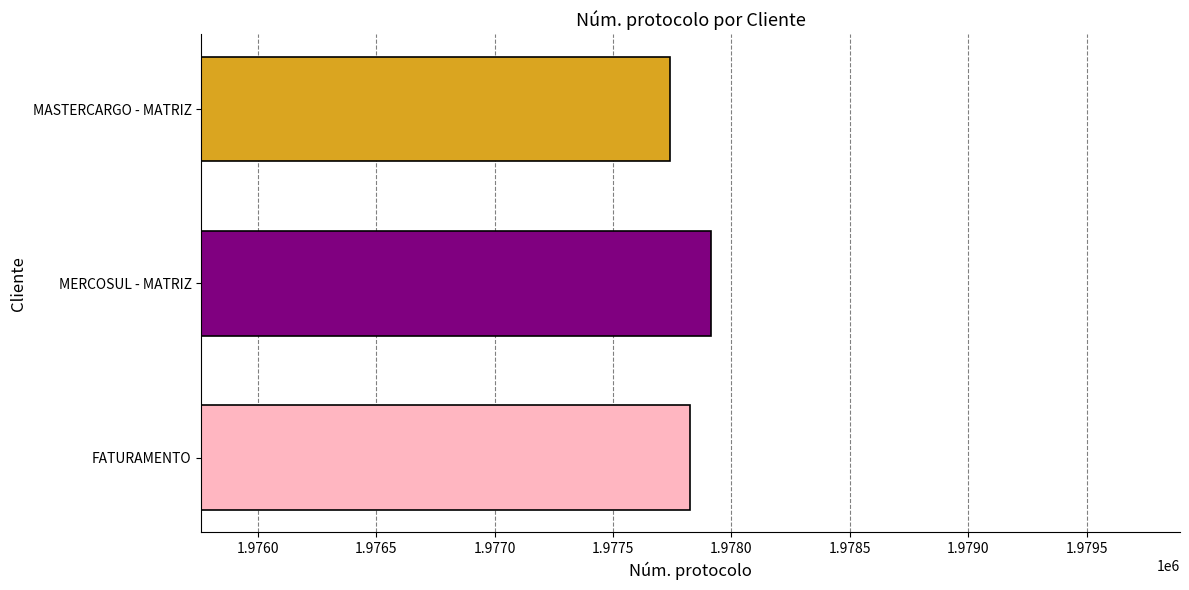

Reading bottom to top, transcribe all the data shown in this chart.

FATURAMENTO=1977827	MERCOSUL - MATRIZ=1977915	MASTERCARGO - MATRIZ=1977740